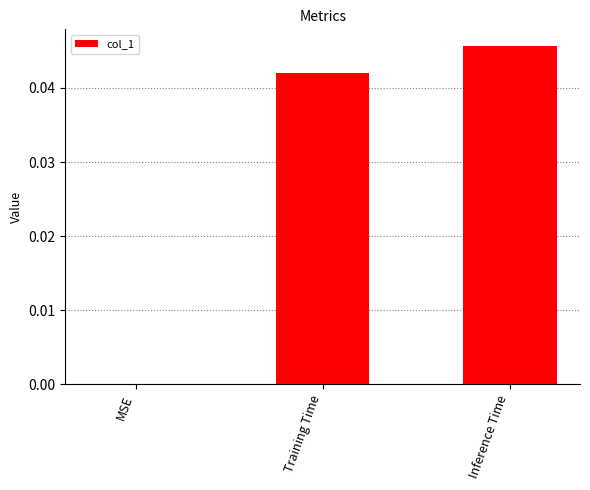

Between Inference Time and MSE, which is larger?

Inference Time